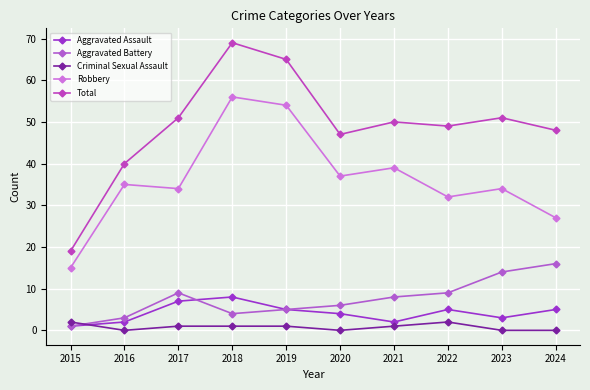

At 2023, list the series in order from smallest to largest.

Criminal Sexual Assault, Aggravated Assault, Aggravated Battery, Robbery, Total